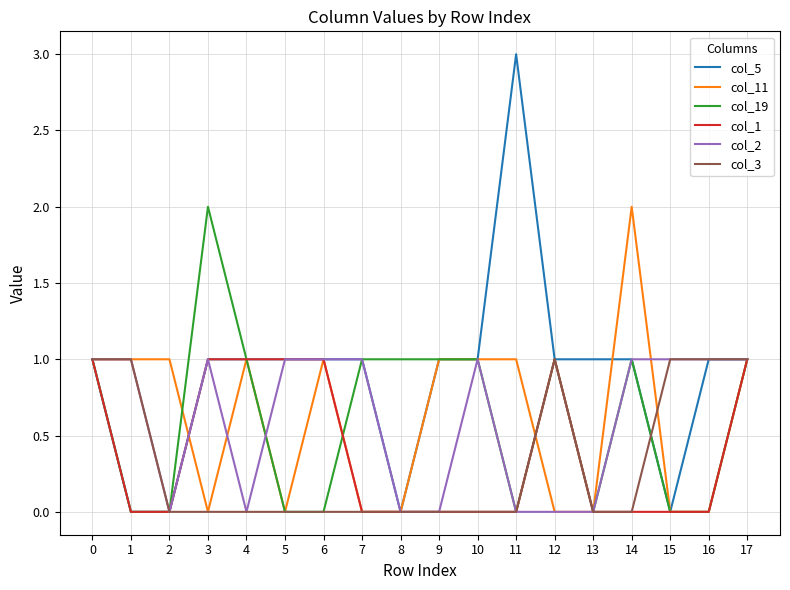

Which series has the largest range (max minus min)?

col_5